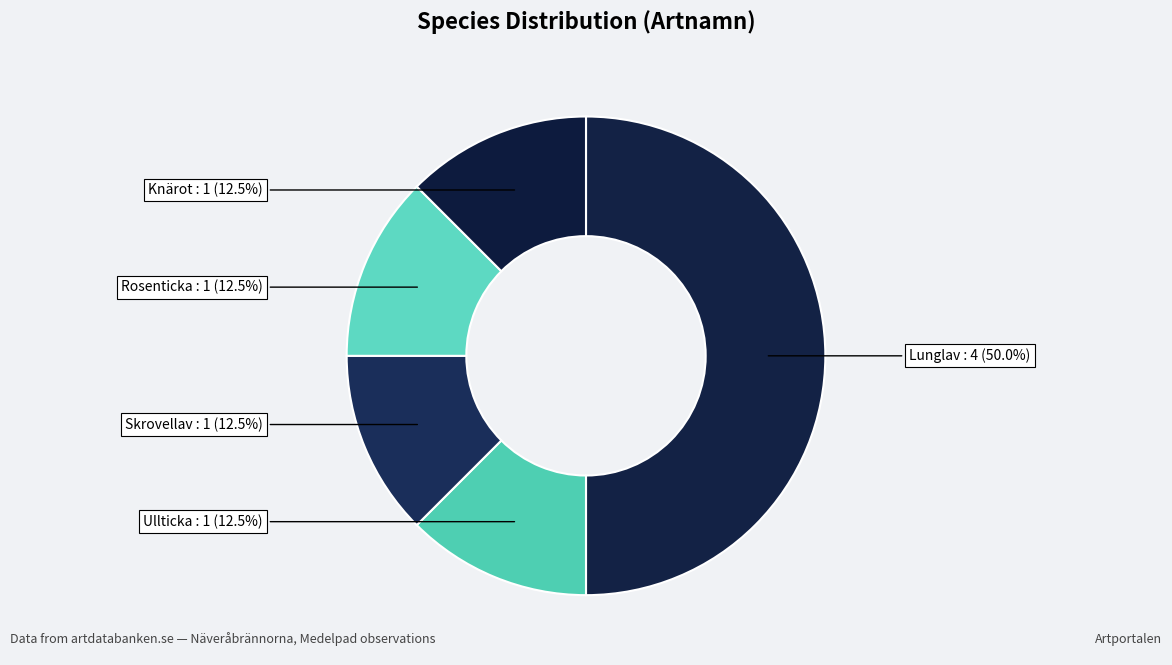

Does Knärot account for over 50% of the chart?

No